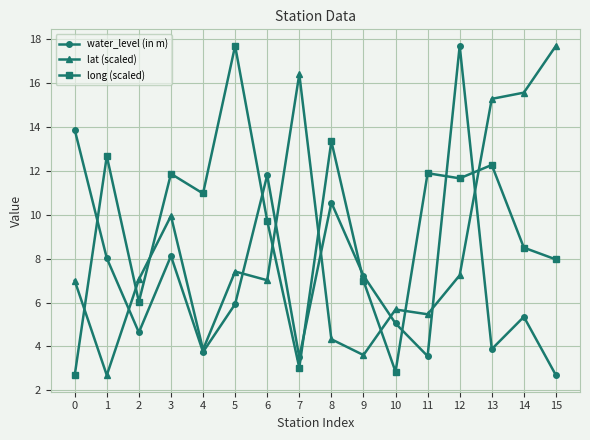

Is this an area chart (filled region under the line)?

No